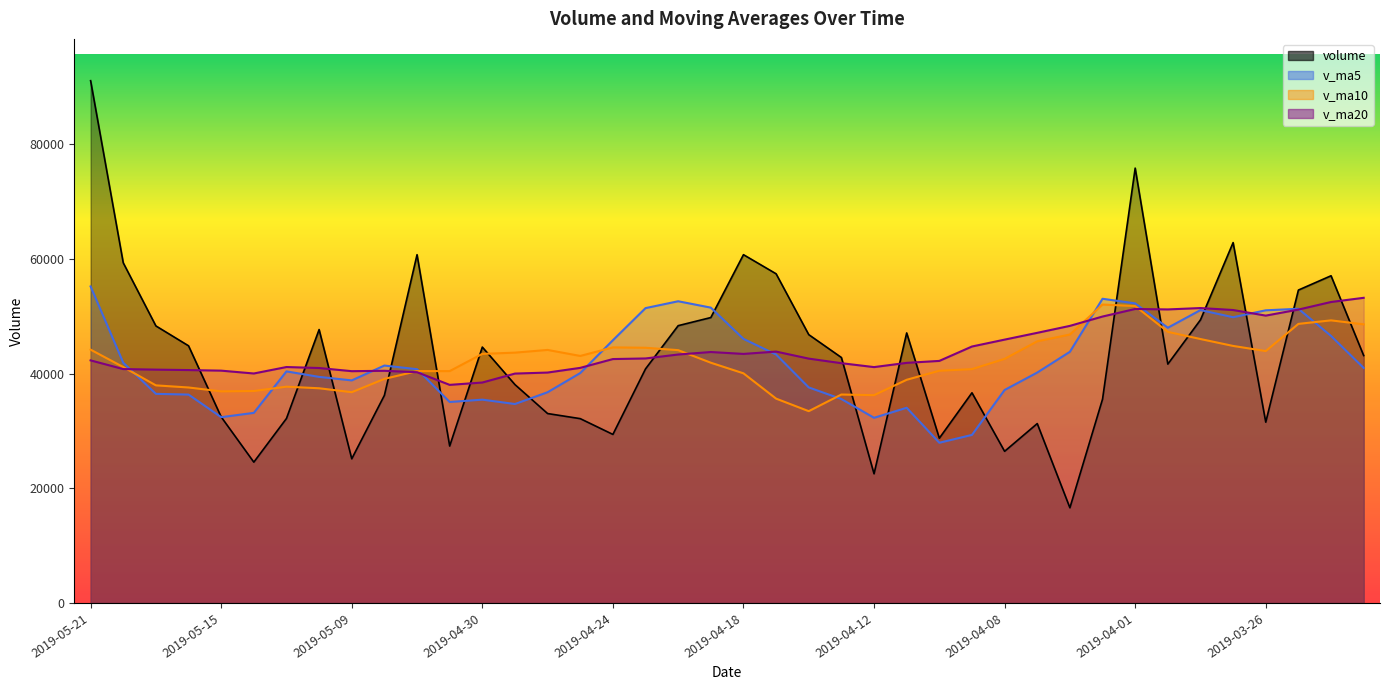

What is the label of the 23rd point from the left?

2019-04-16